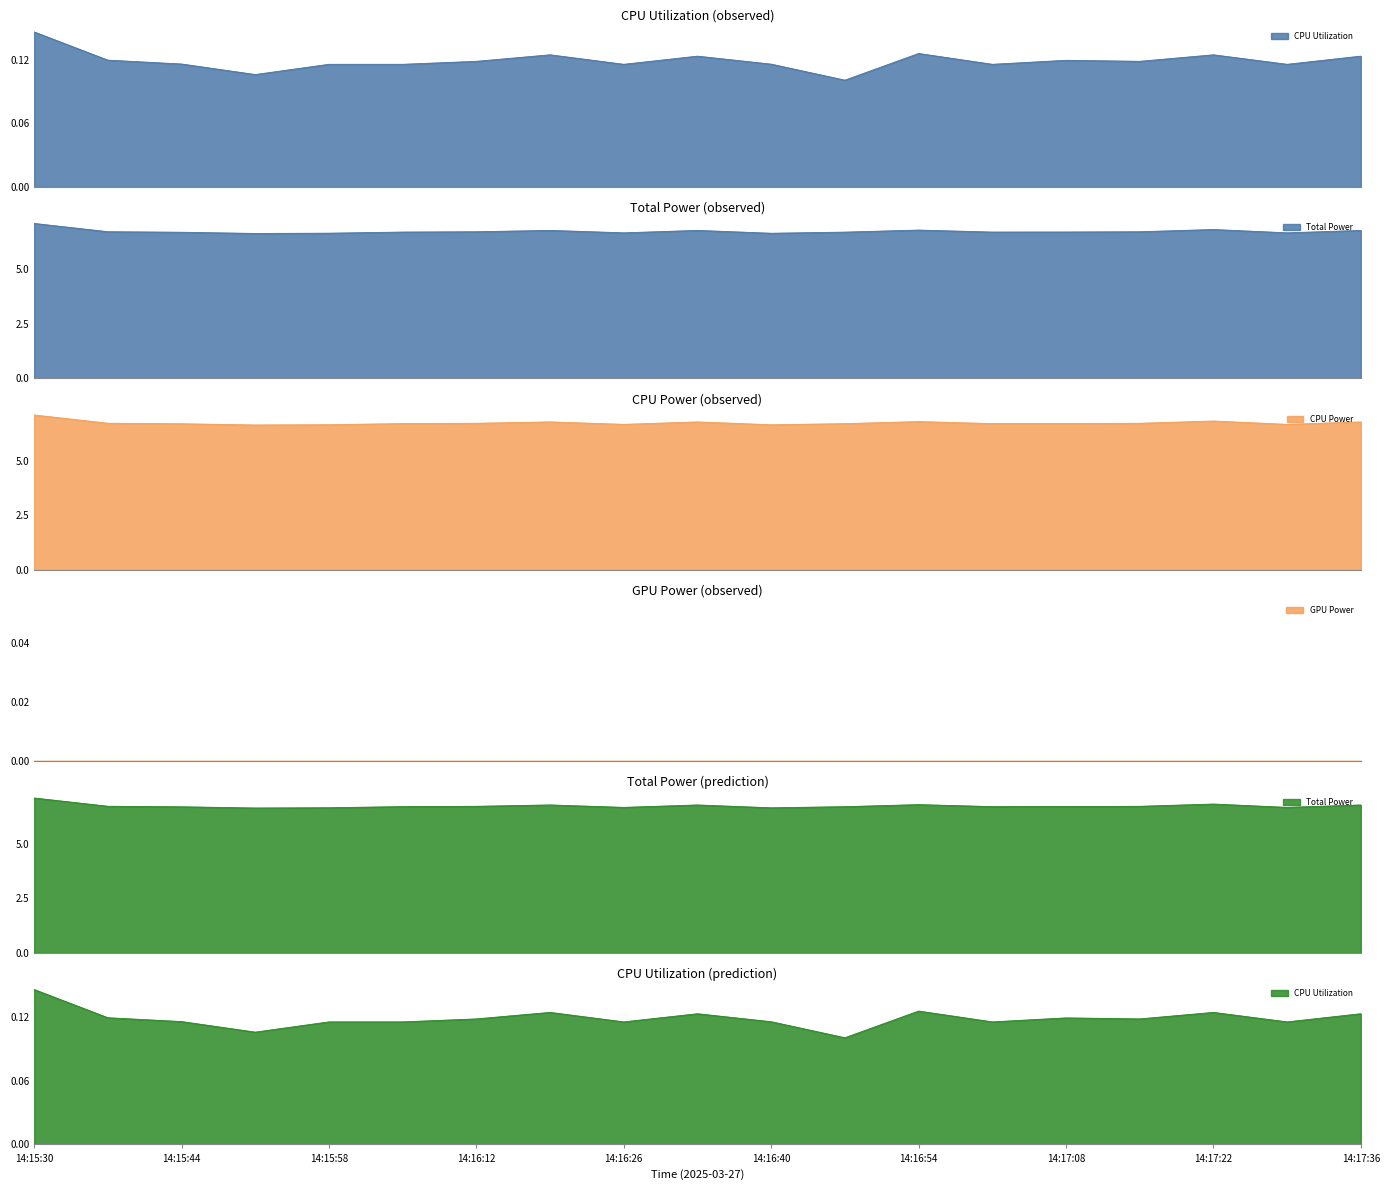

What is the maximum value for CPU Power?

7.1